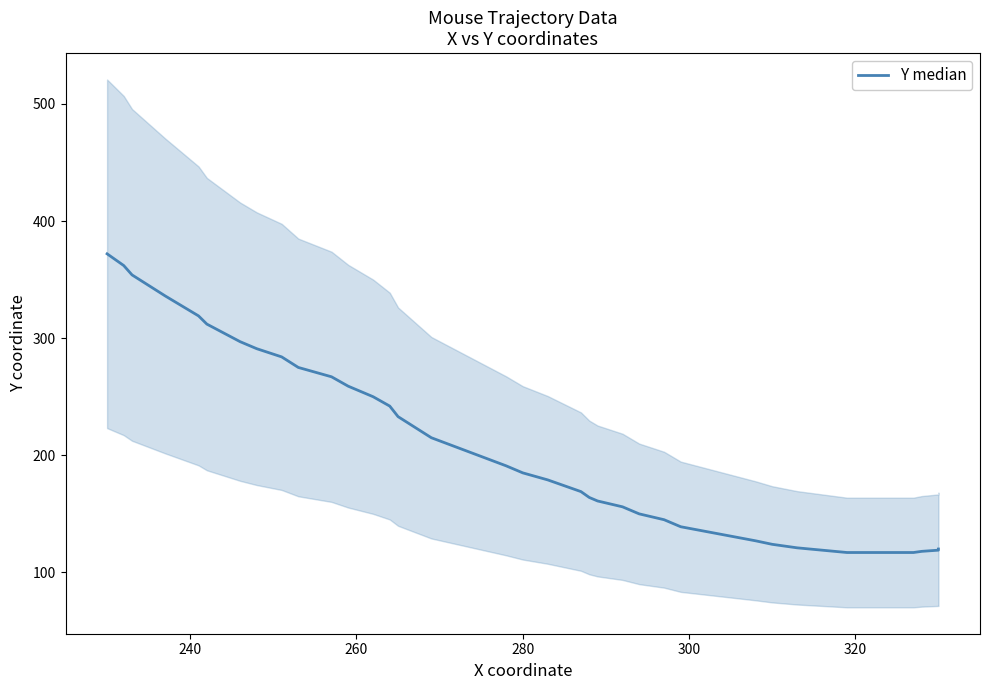

True or false: the data shows 68 at 28.

False